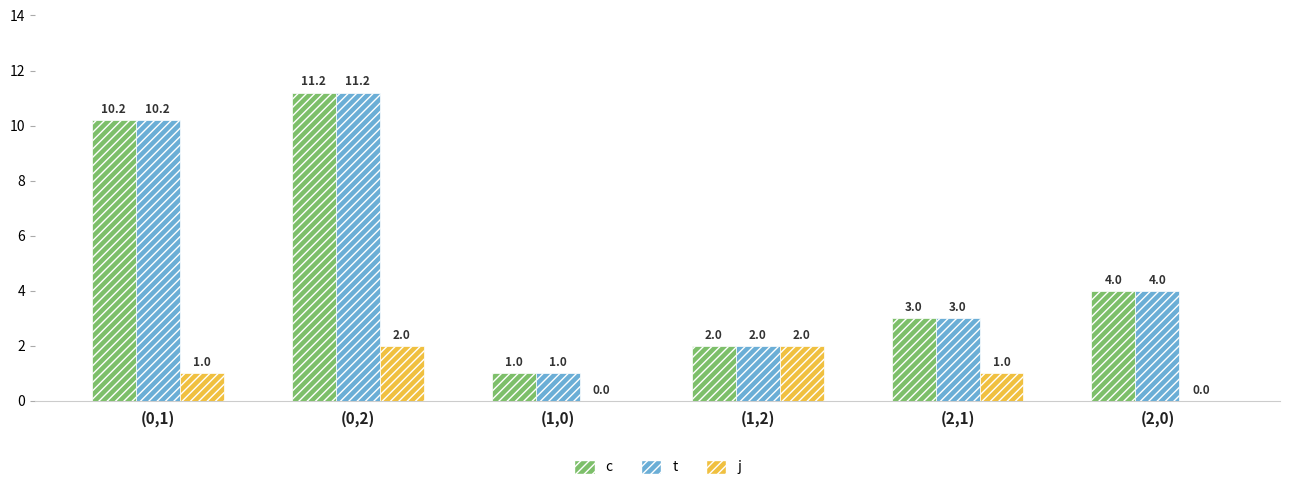

The j series shows 1.0 at (2,1). True or false?

True